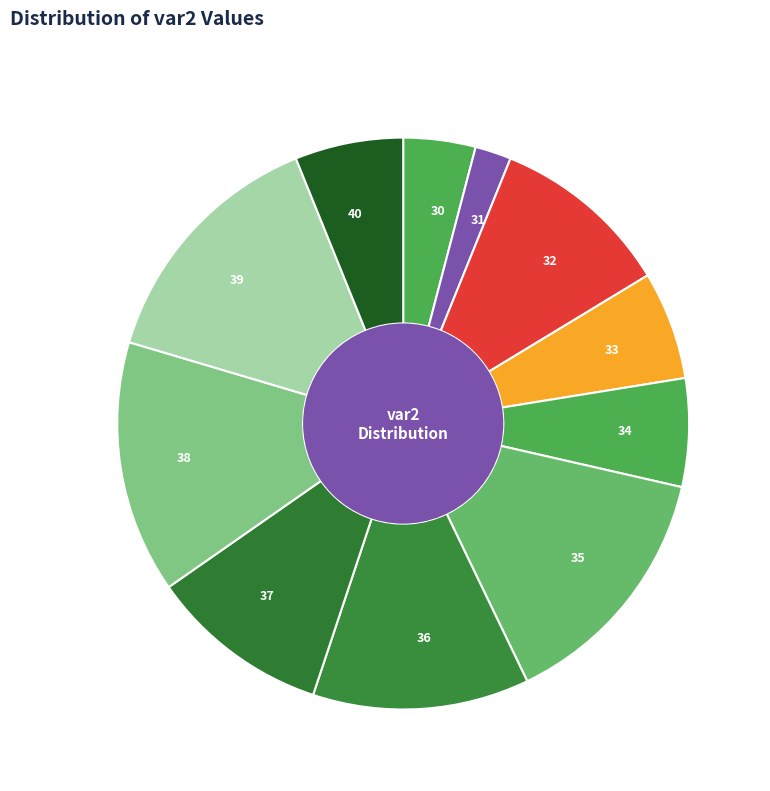

Combined, do 31 and 35 account for over 50%?

No